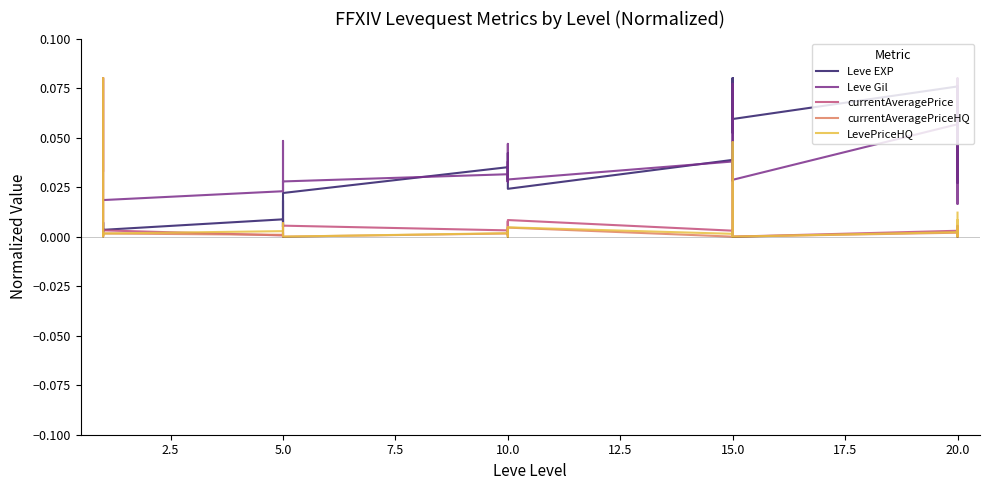

What are all the series names shown in the legend?

Leve EXP, Leve Gil, currentAveragePrice, currentAveragePriceHQ, LevePriceHQ